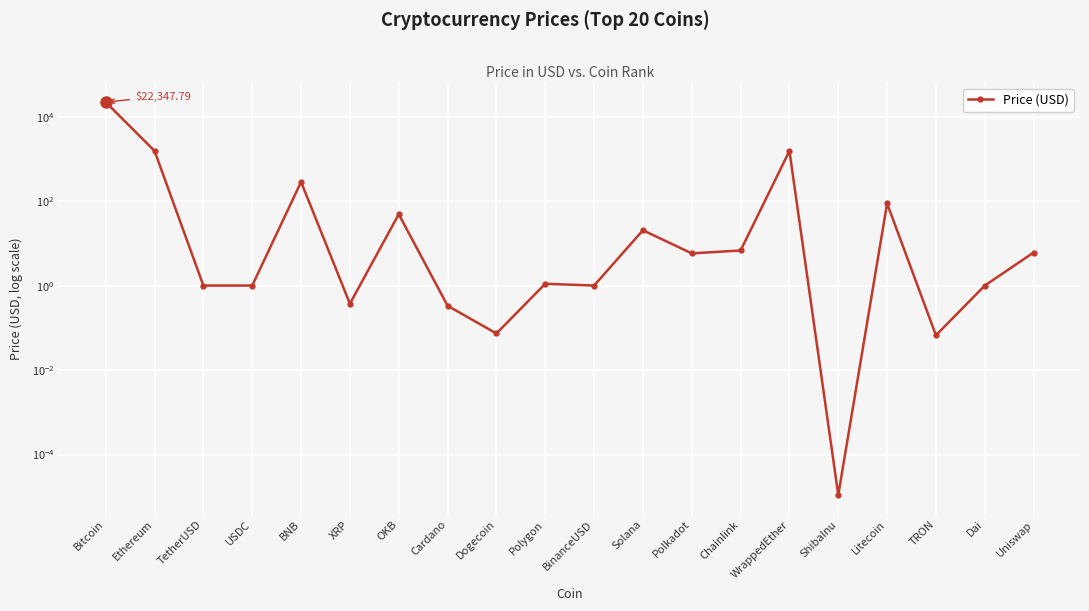

Which category has the lowest value across all series?

ShibaInu